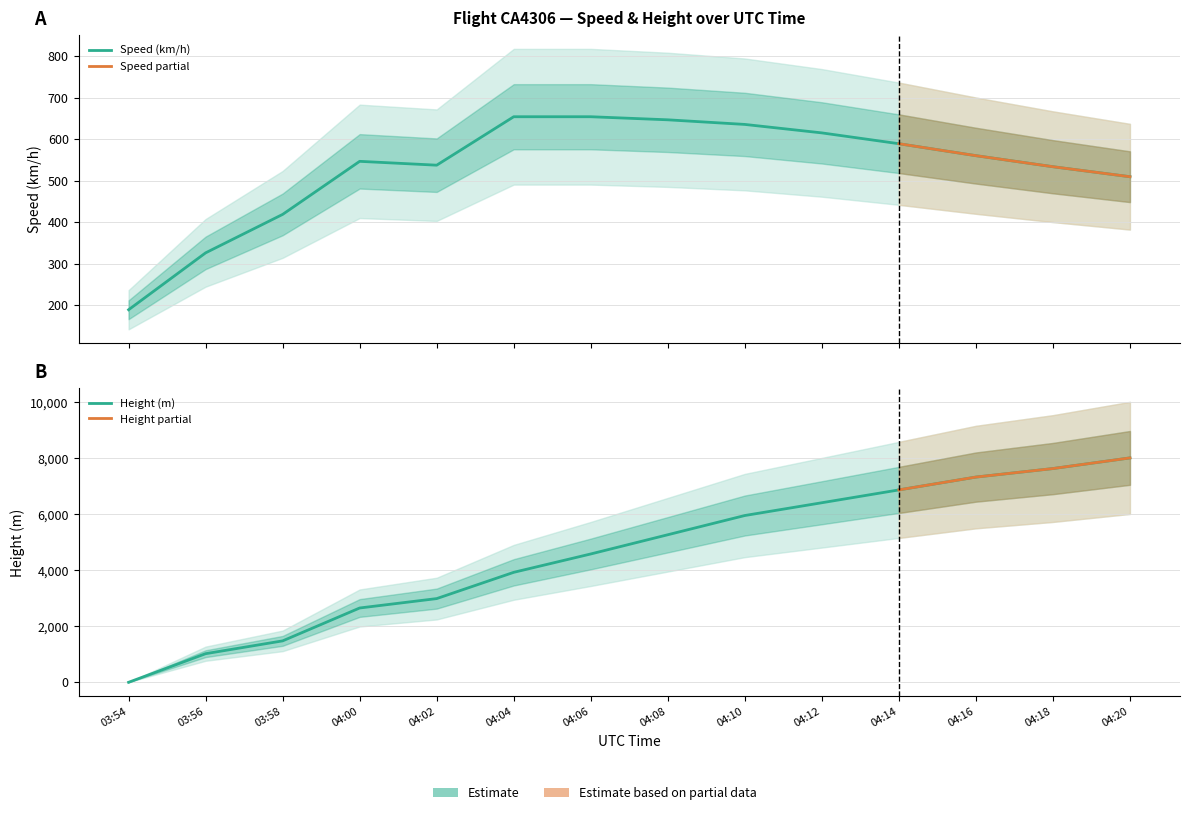

What is the approximate value of Height at 03:54?

-7.6